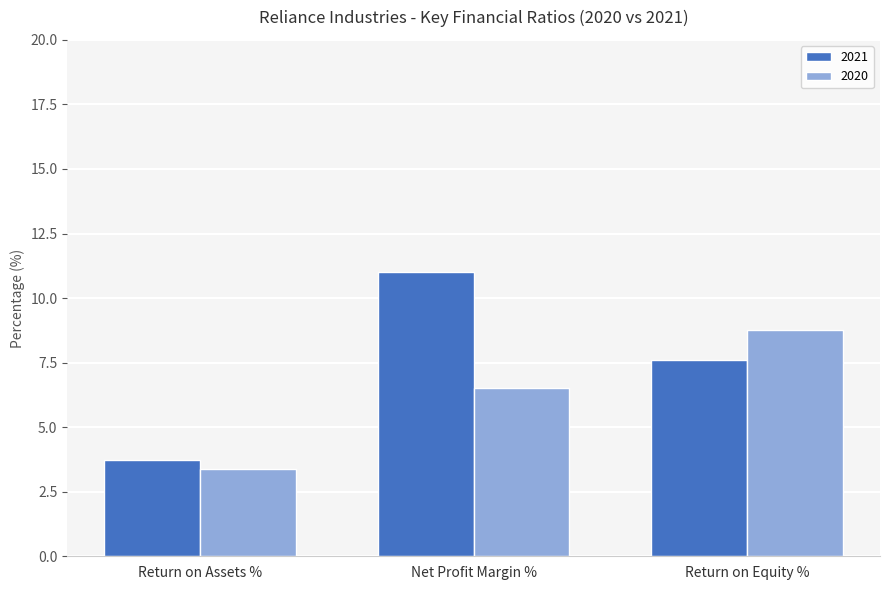

What is the lowest value of the 2020 series?

3.4